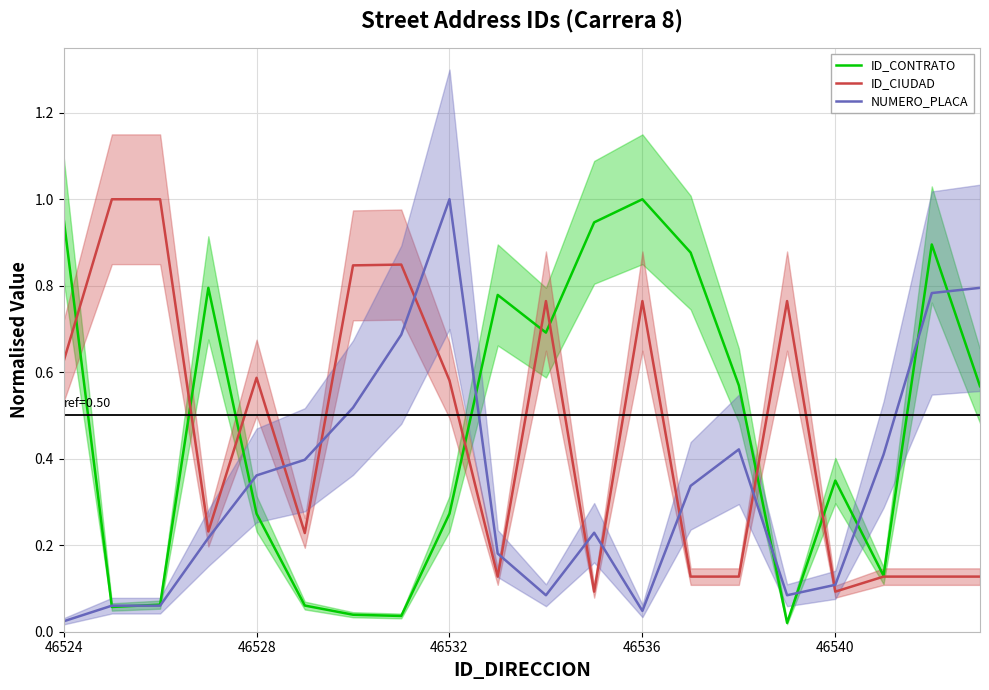

Which series ends up on top after the final intersection of ID_CIUDAD and NUMERO_PLACA?

NUMERO_PLACA